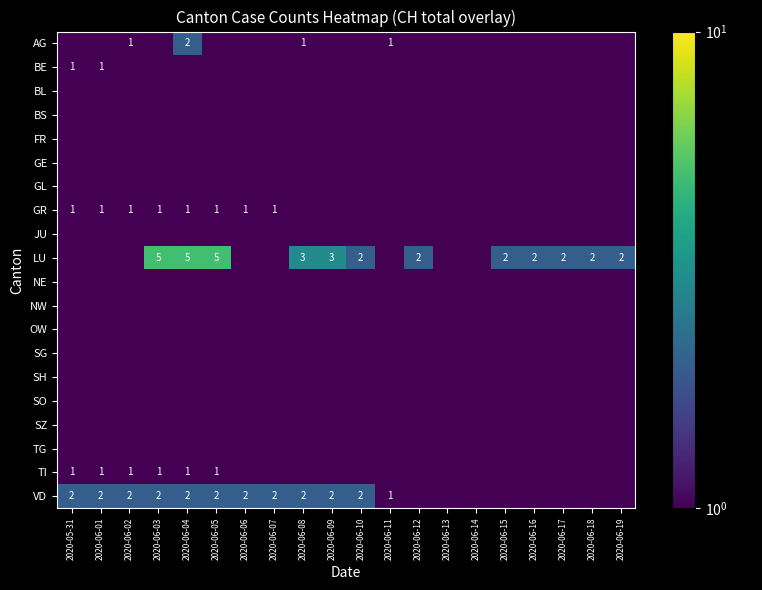

Which category has the highest value in the NW series?

2020-05-31